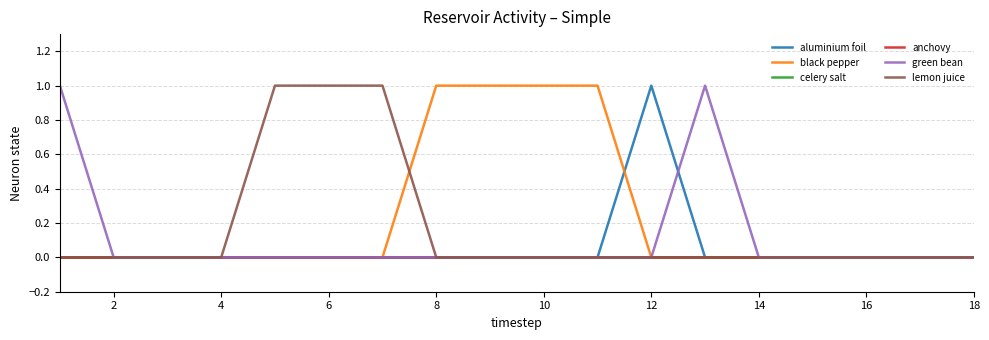

Which series has the widest spread of values?

aluminium foil